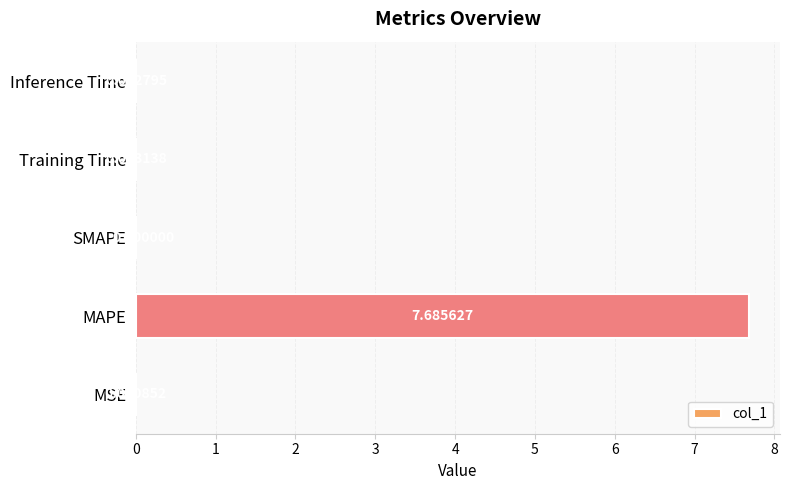

How many categories are shown in the chart?

5